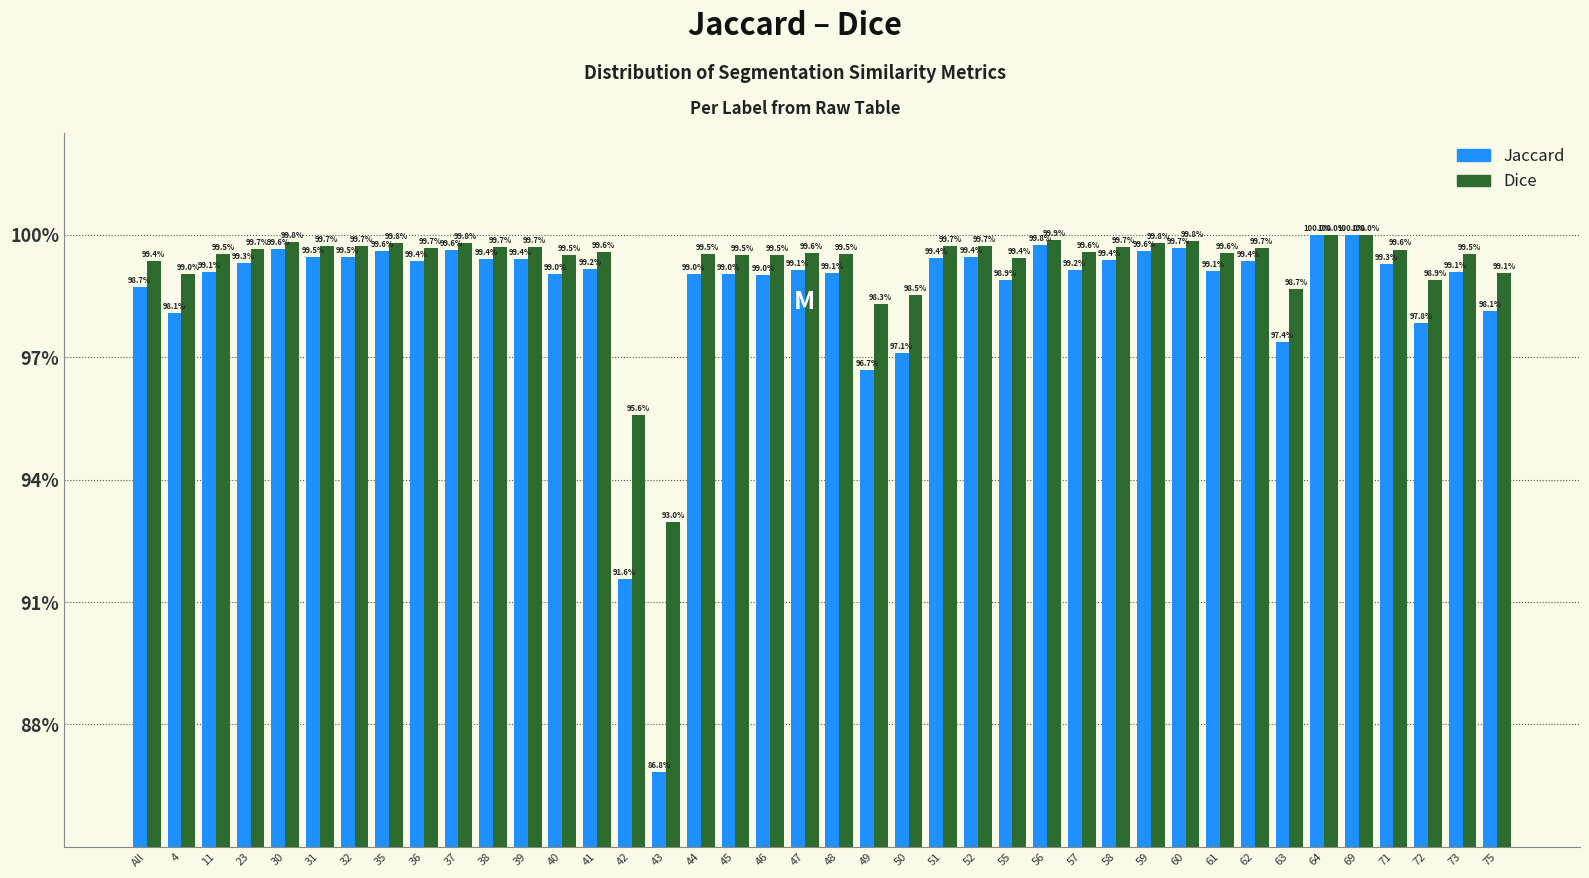

What are all the series names shown in the legend?

Jaccard, Dice